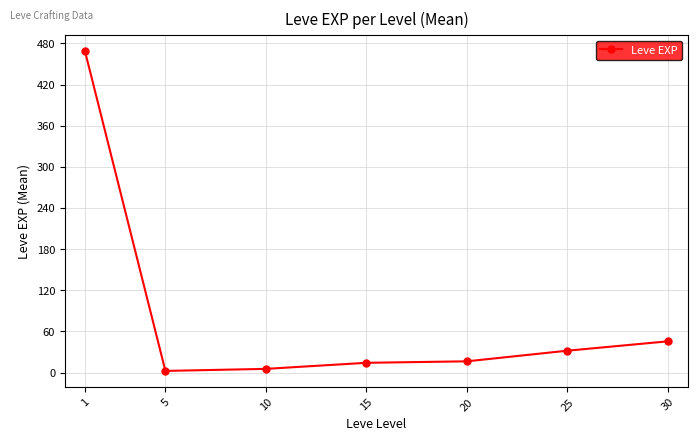

What is the minimum value shown in the chart?

2.3